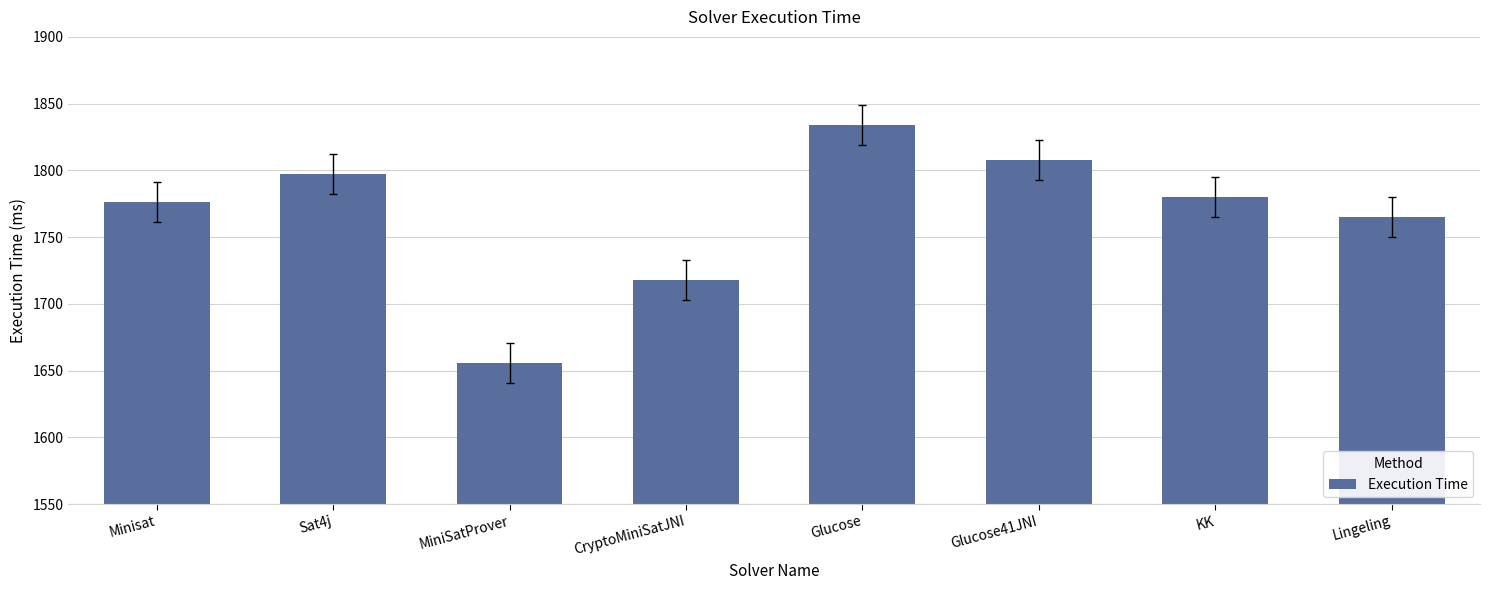

Approximately how many times larger is the value at KK compared to CryptoMiniSatJNI?

1.0